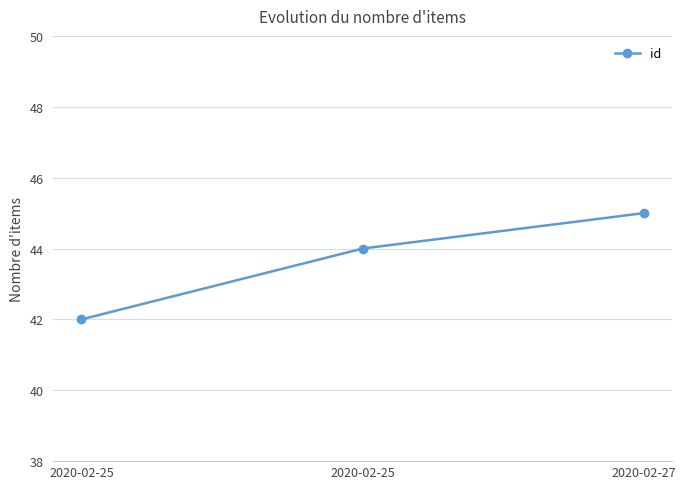

What is the ratio of the value at 2020-02-25 to the value at 2020-02-27?

1.0